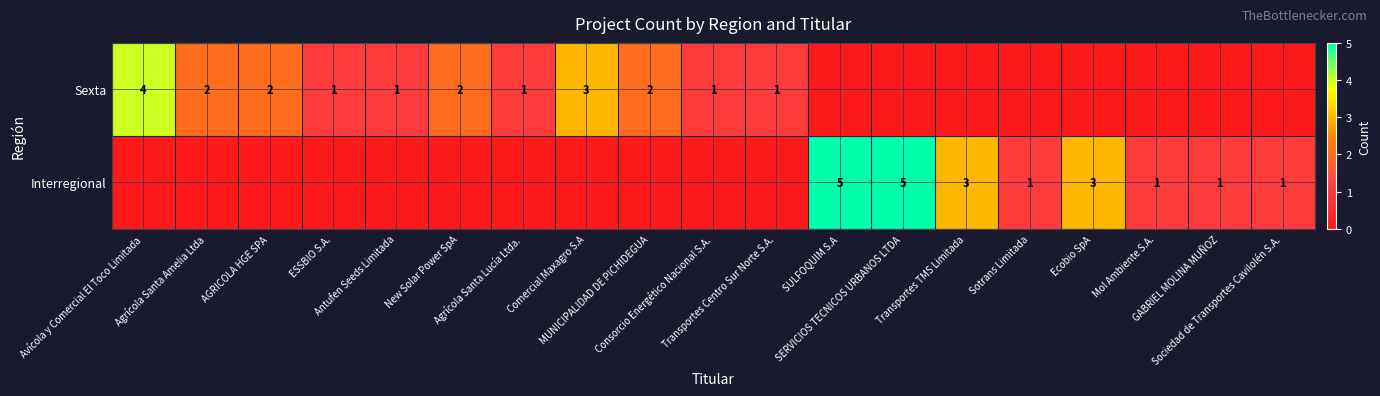

How many distinct data groups are displayed?

2